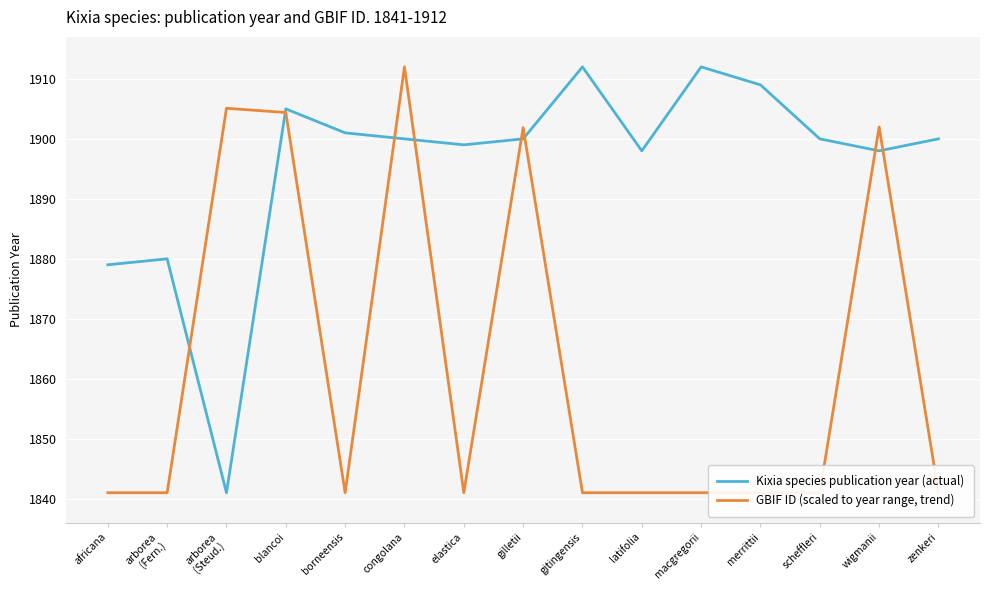

Where do GBIF ID (scaled to year range, trend) and Kixia species publication year (actual) first cross each other?

arborea
(Fern.) and arborea
(Steud.)